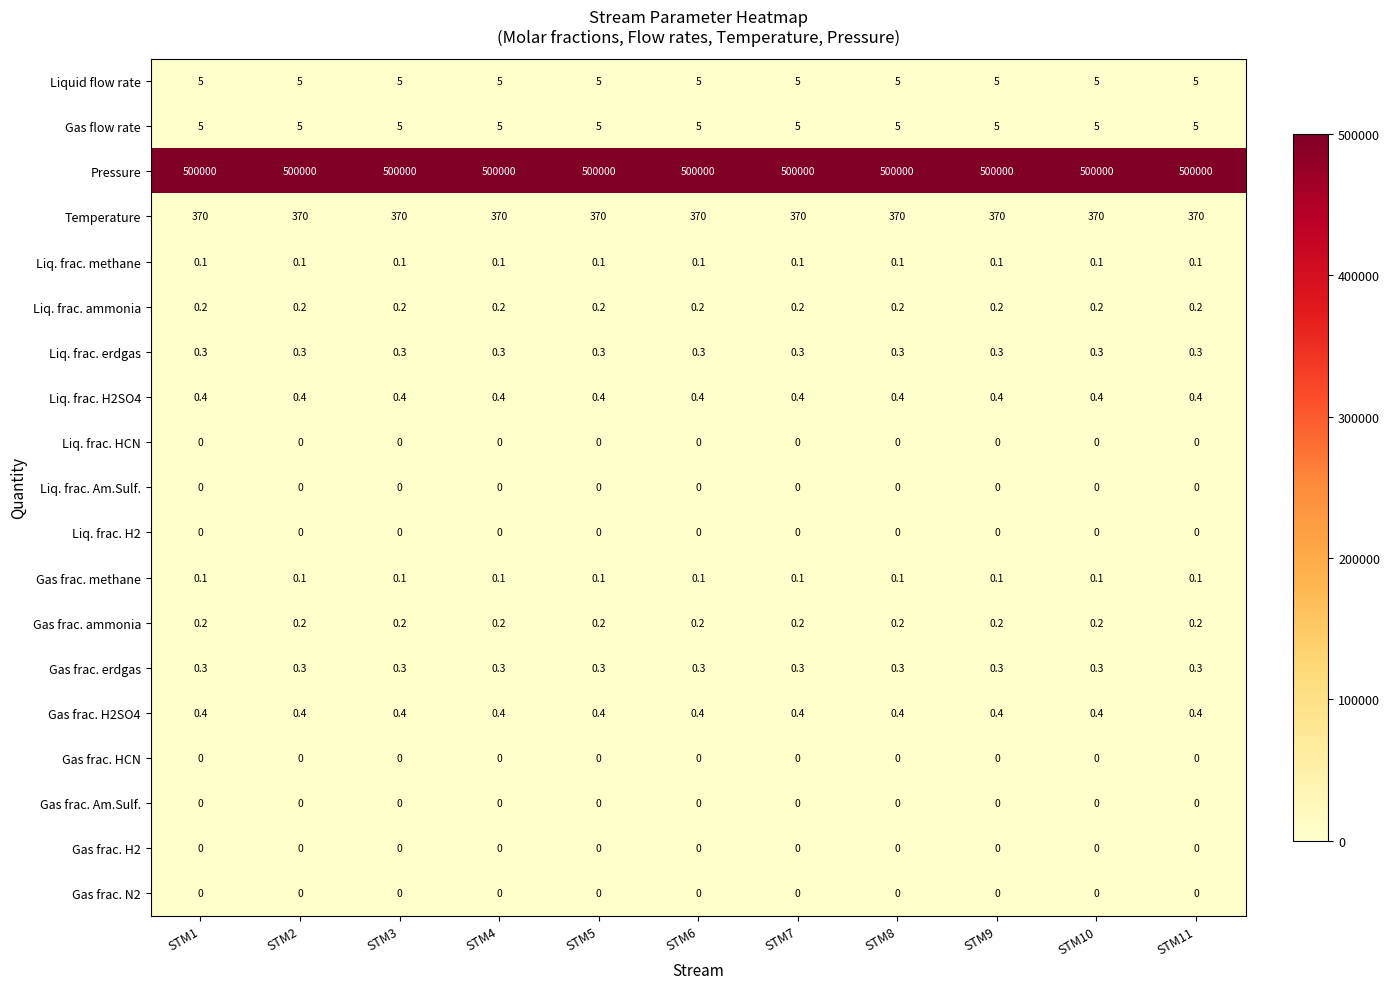

Which series has the largest total across all categories?

Pressure